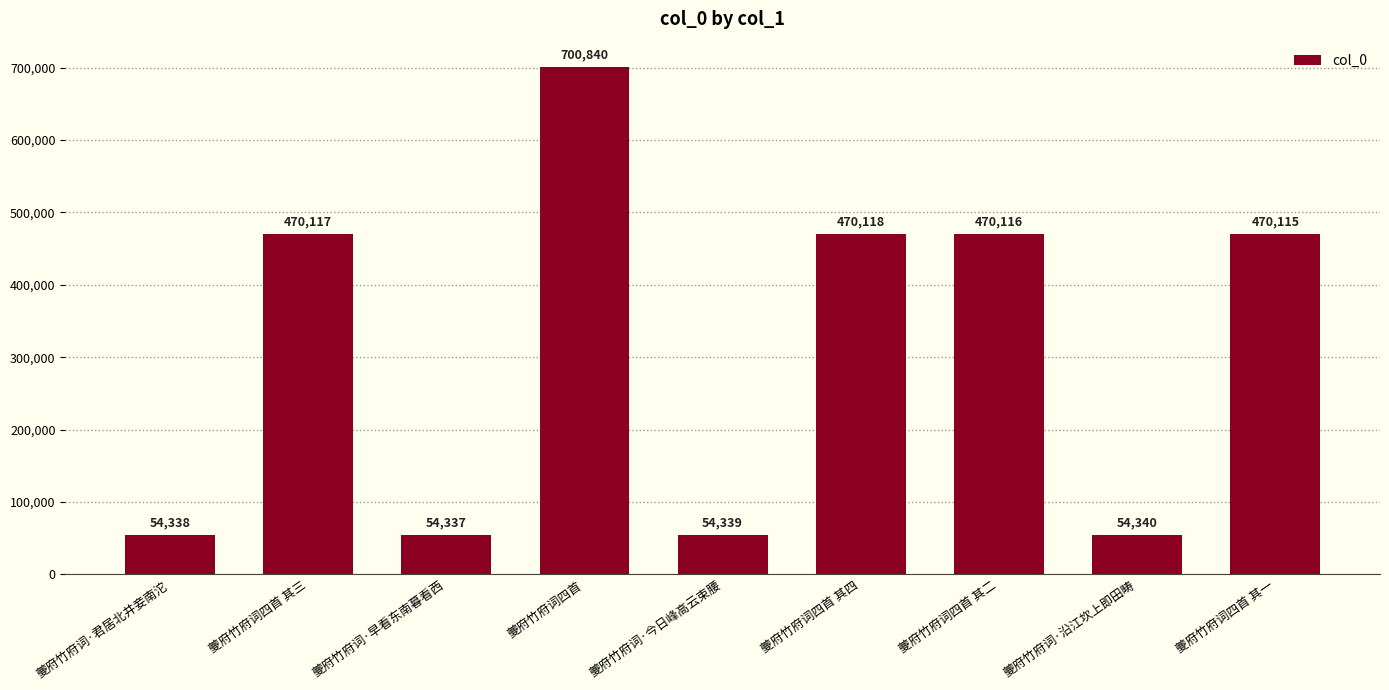

How many bars are there in total?

9